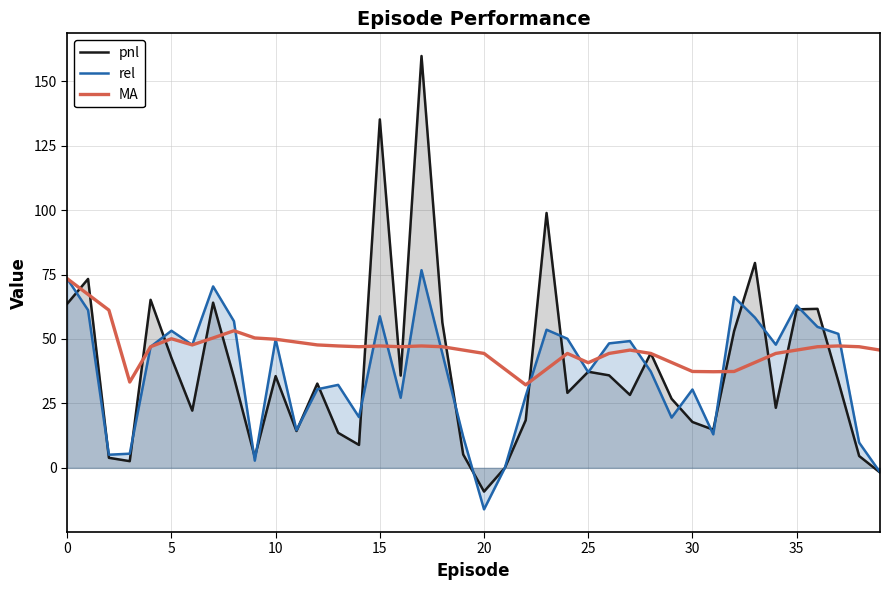

What is the greatest value displayed?

159.8